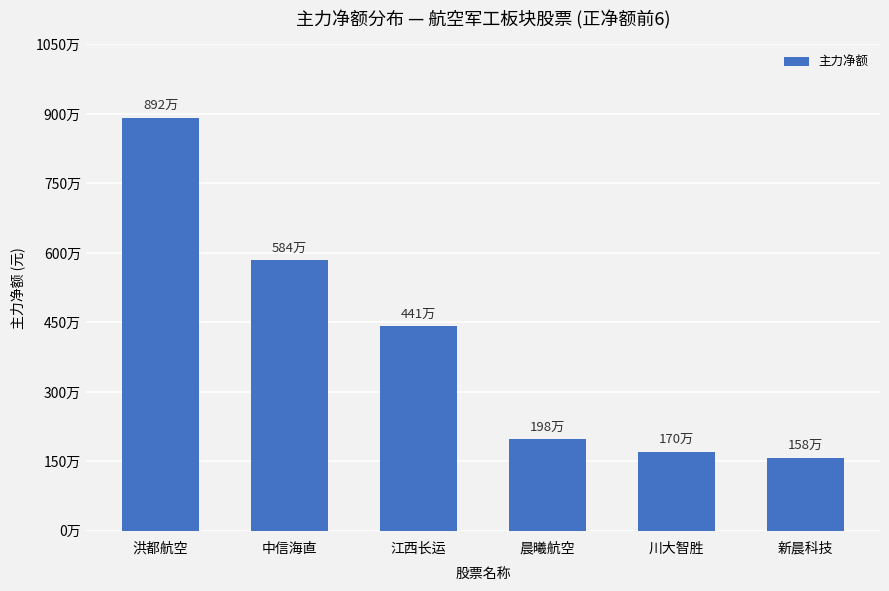

The chart shows a value of 8920051 at 洪都航空. True or false?

True